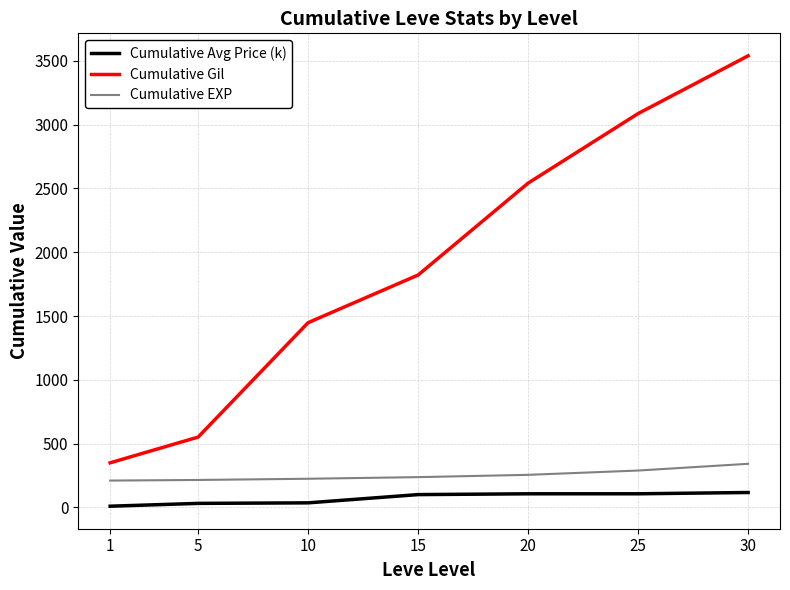

What is the lowest value of the Cumulative Gil series?

349.8